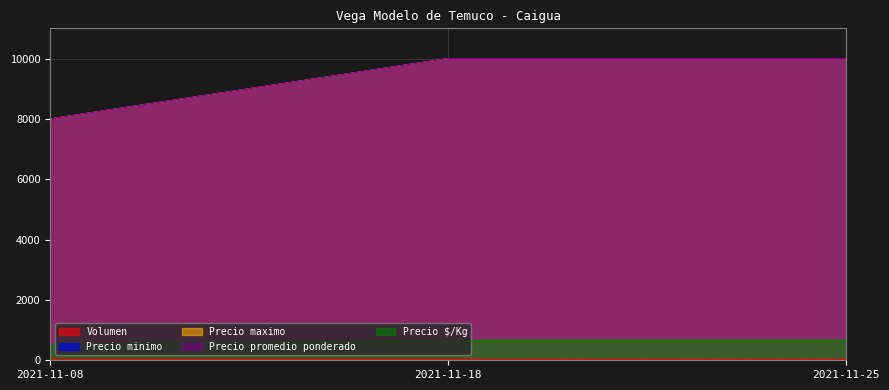

What is the maximum value shown in the chart?

10000